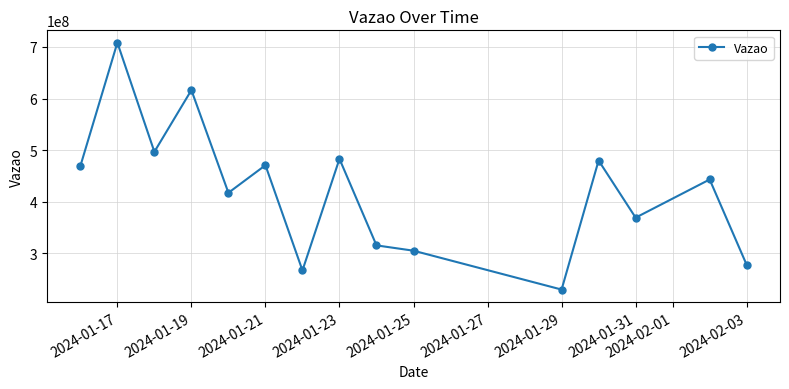

What is the smallest value displayed?

229114176.0